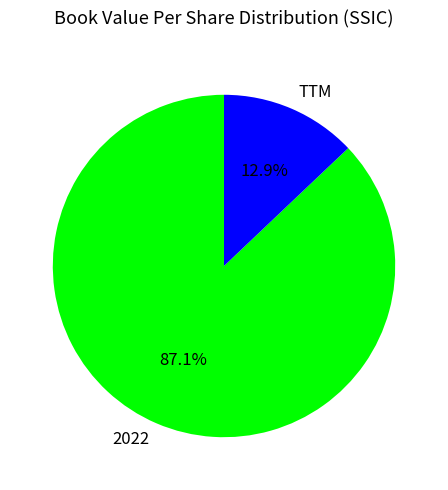

To the nearest percent, what is the combined percentage of 2022 and TTM?

100%